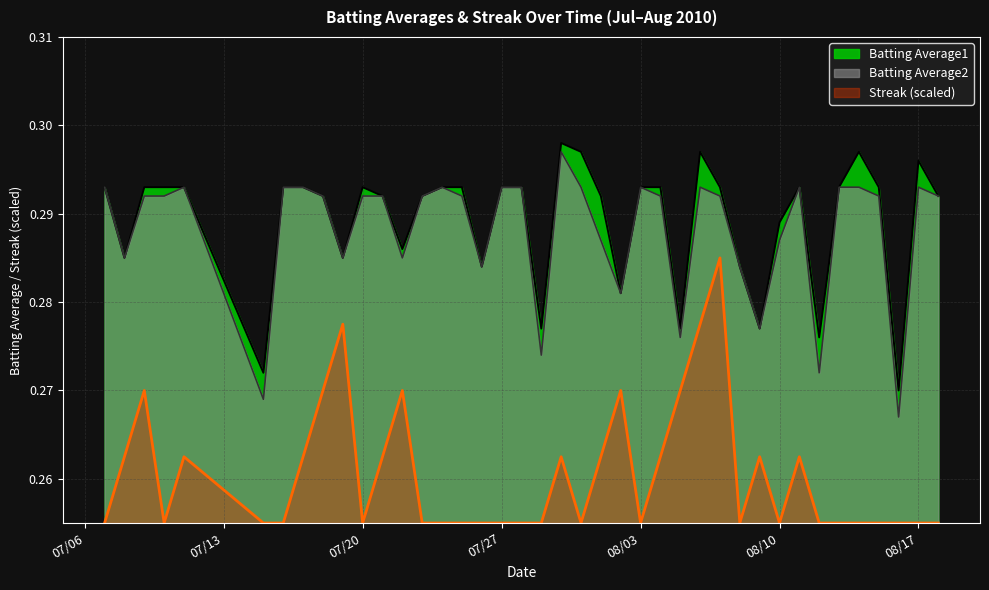

What is the smallest value displayed?

0.3